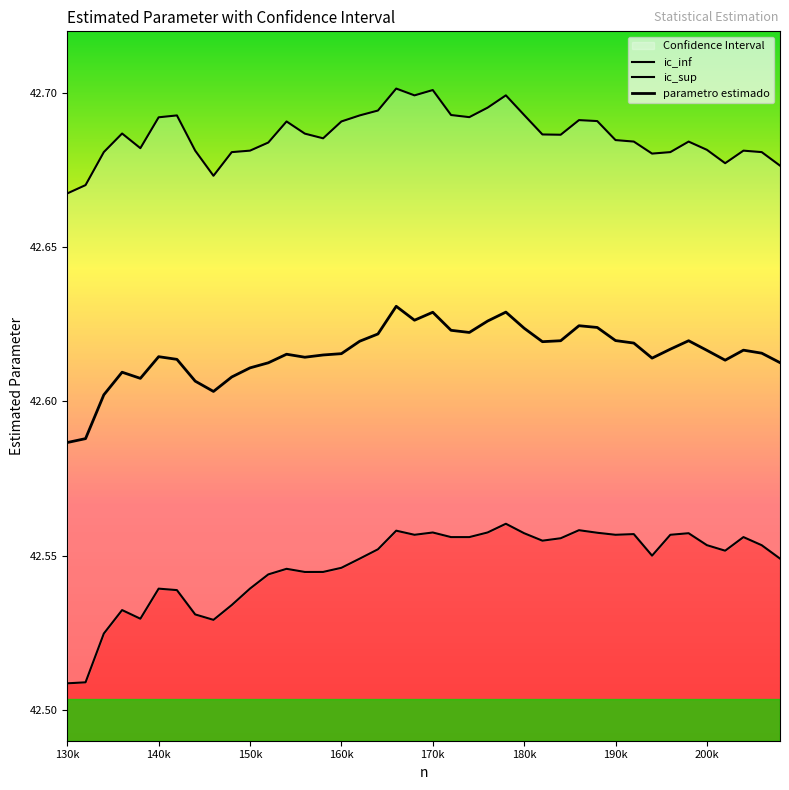

Which label corresponds to the smallest value in the chart?

130k